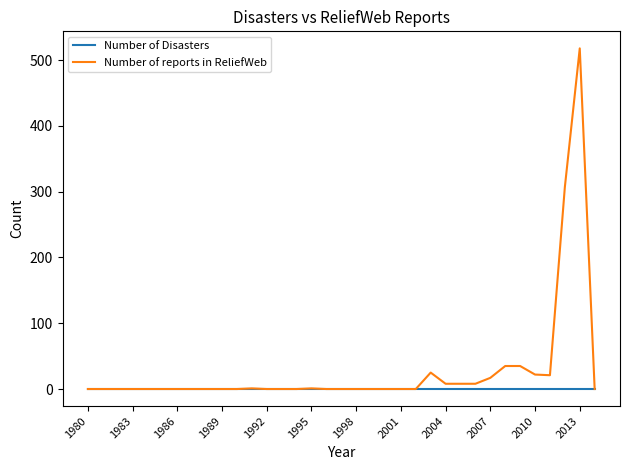

Which series has the largest total across all categories?

Number of reports in ReliefWeb